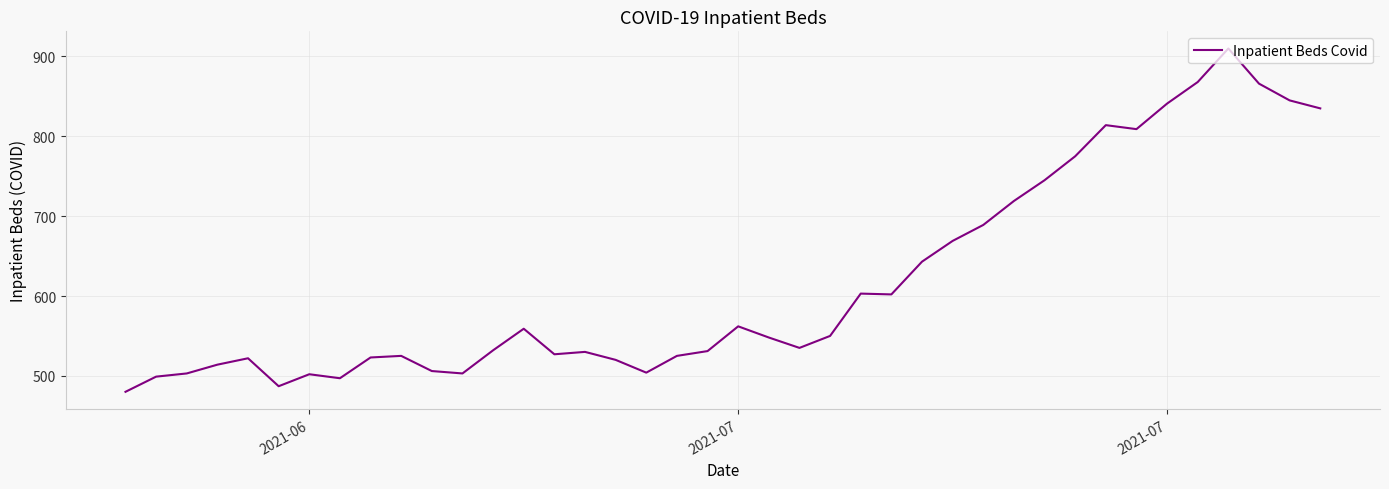

What is the average value?

618